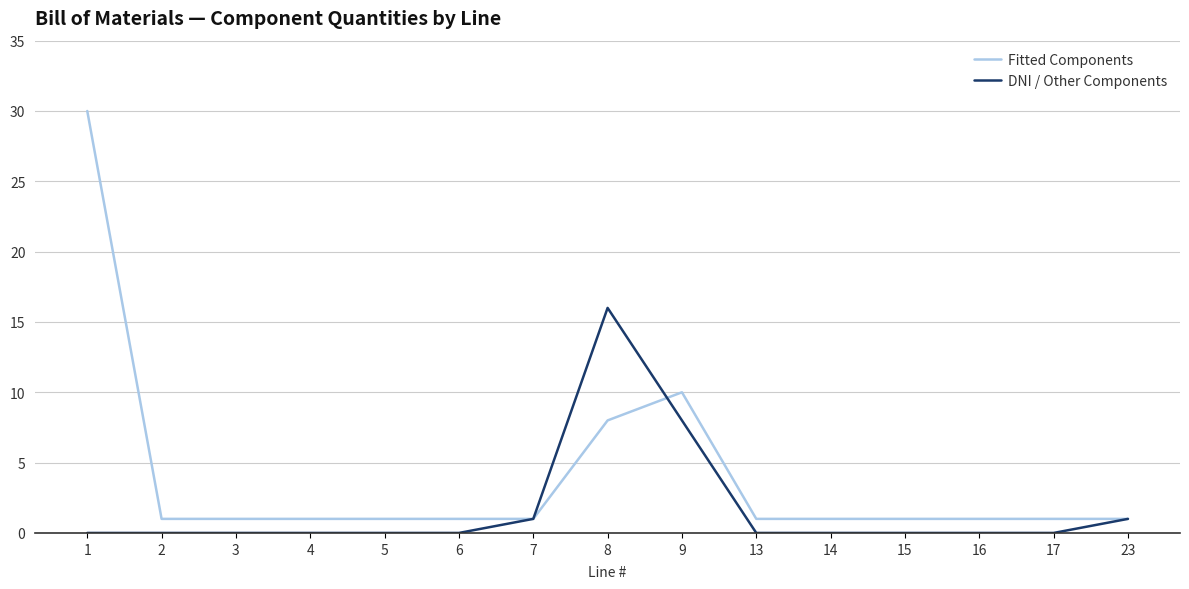

Is the value of Fitted Components at 6 greater than the value of DNI / Other Components at 1?

Yes